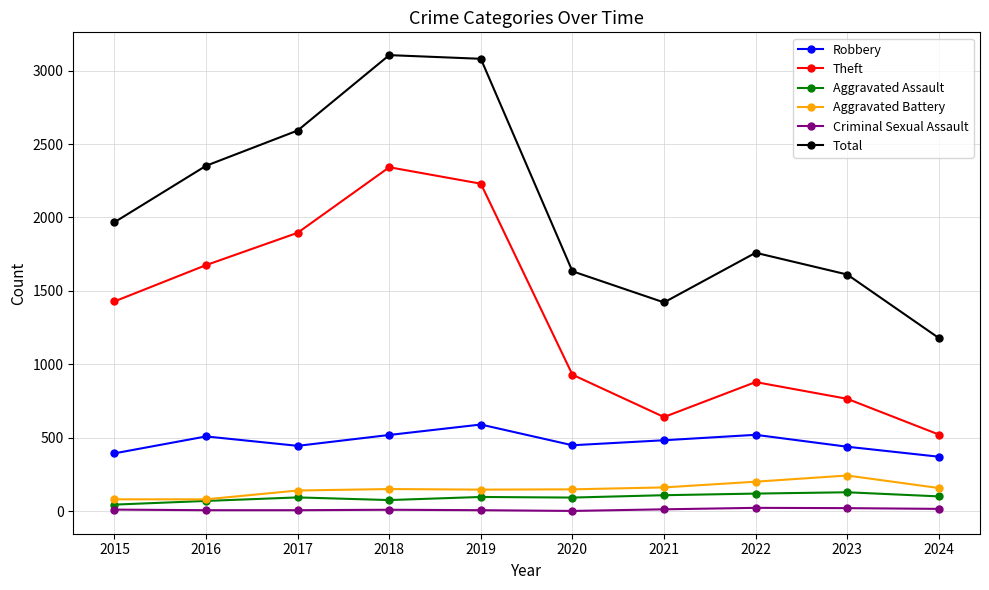

True or false: Theft and Robbery intersect in this chart.

False